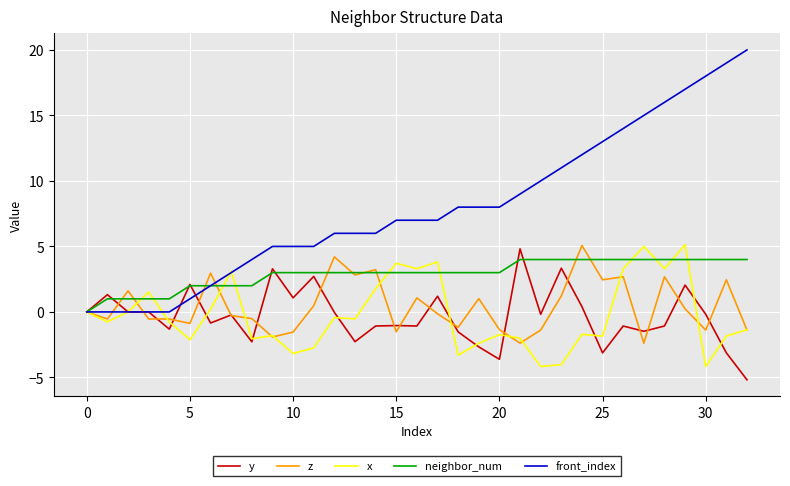

True or false: y has more than 2 interior local peaks.

True